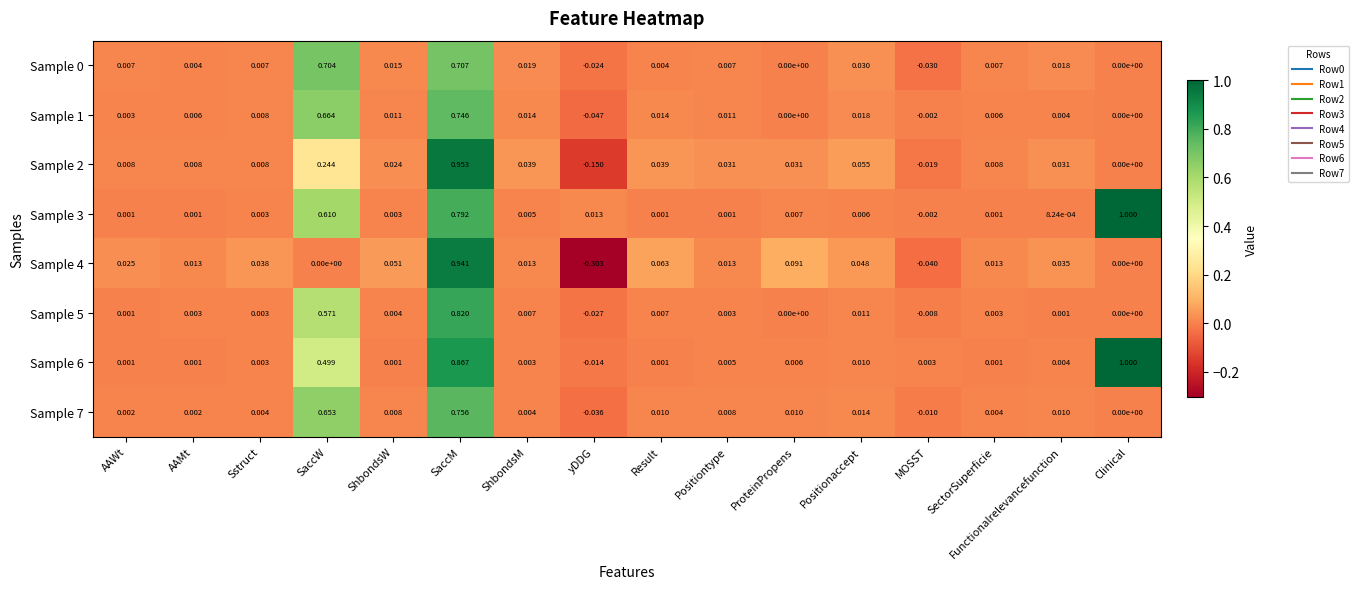

At which category is the sum across all series the highest?

SaccM